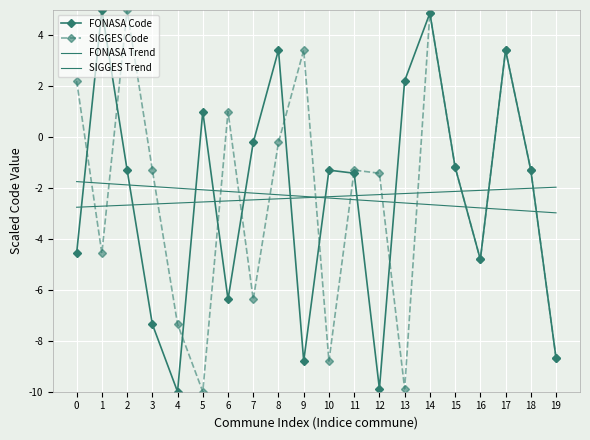

What is the greatest value displayed?

5.0